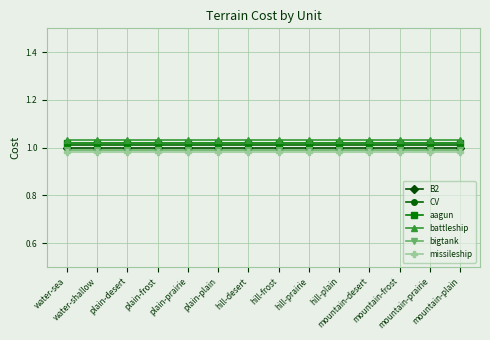

What is the sum of all B2 values?

14.0